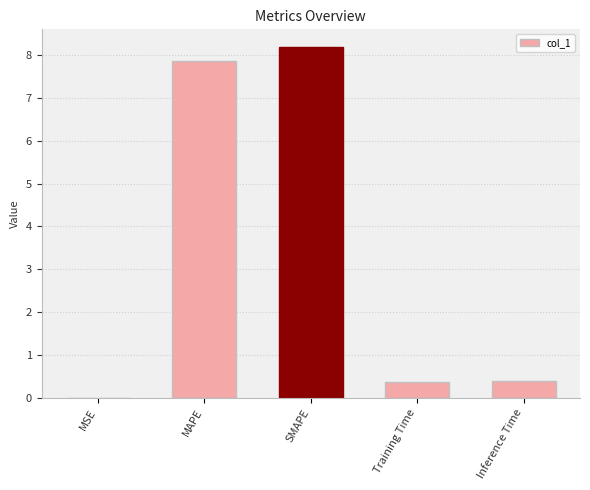

Is it true that the value at SMAPE is 8.2?

True